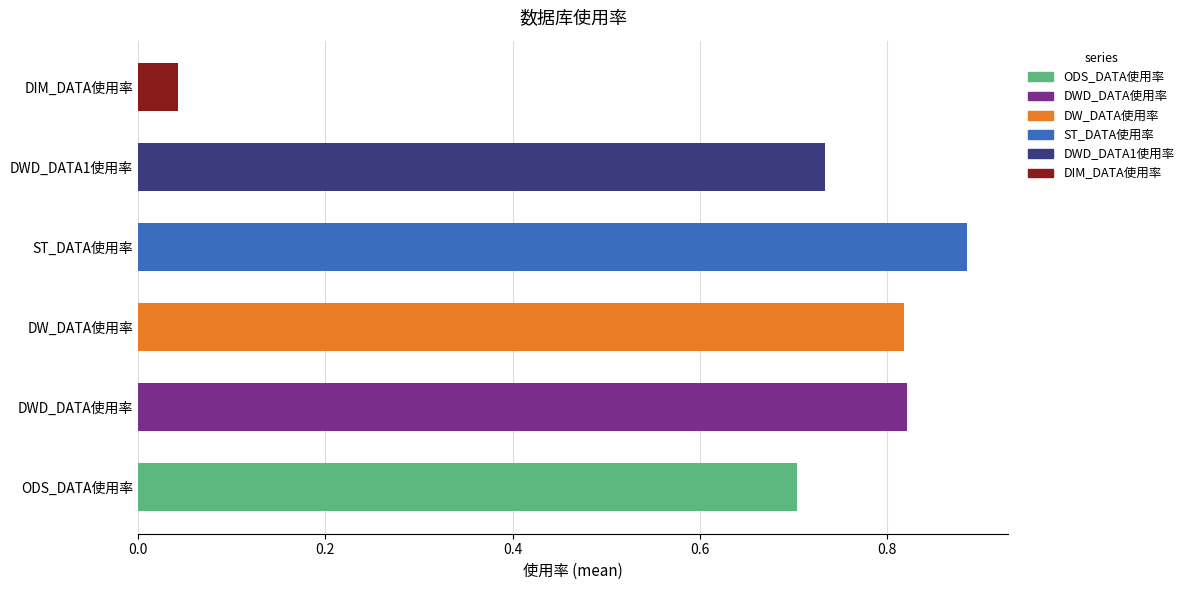

How many bars are there in total?

6